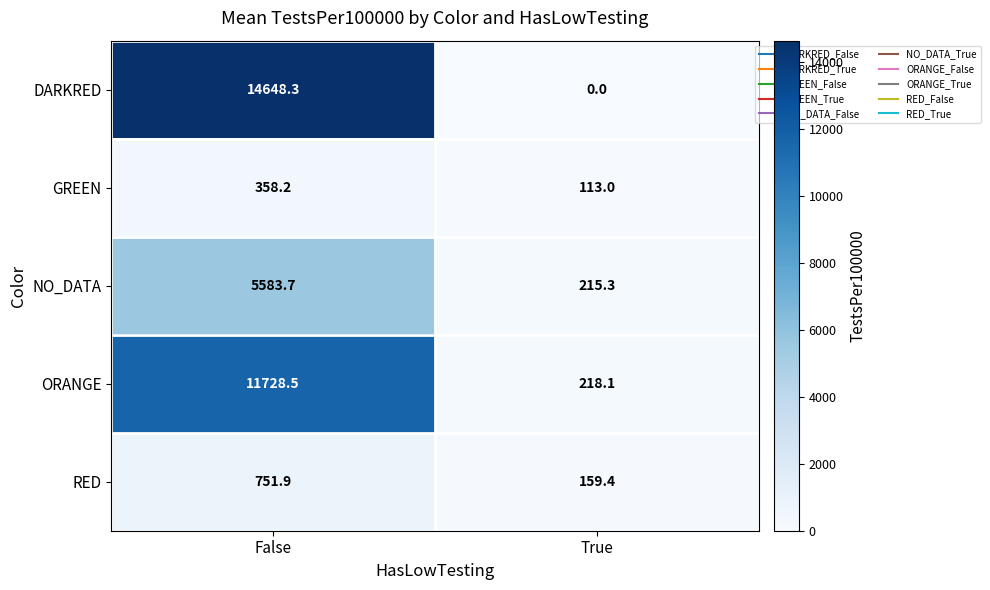

What is the difference between the highest and lowest values at True?

218.1